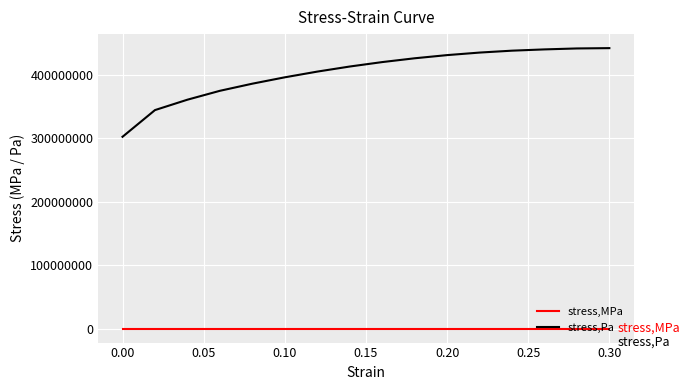

At how many categories does at least one series exceed 234146938?

16